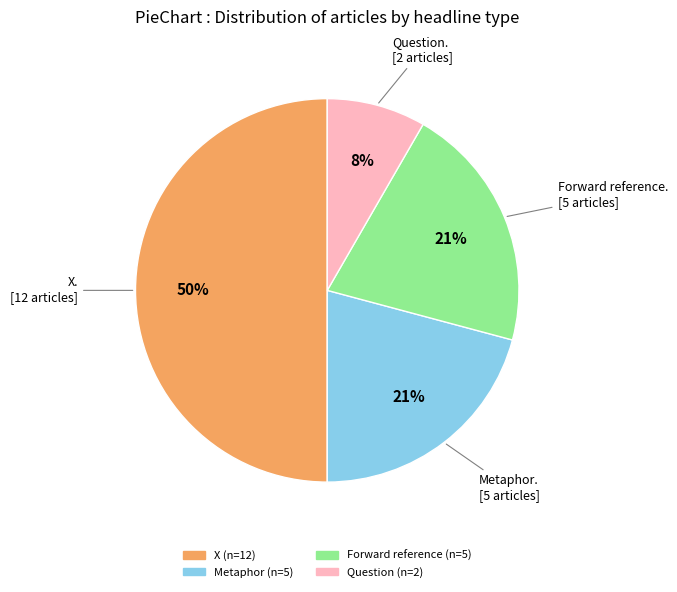

What percentage is the Metaphor slice, to the nearest percent?

21%